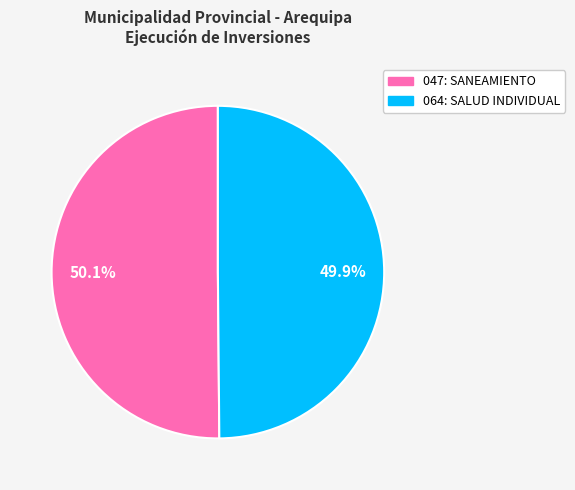

How many slices are in this pie chart?

2